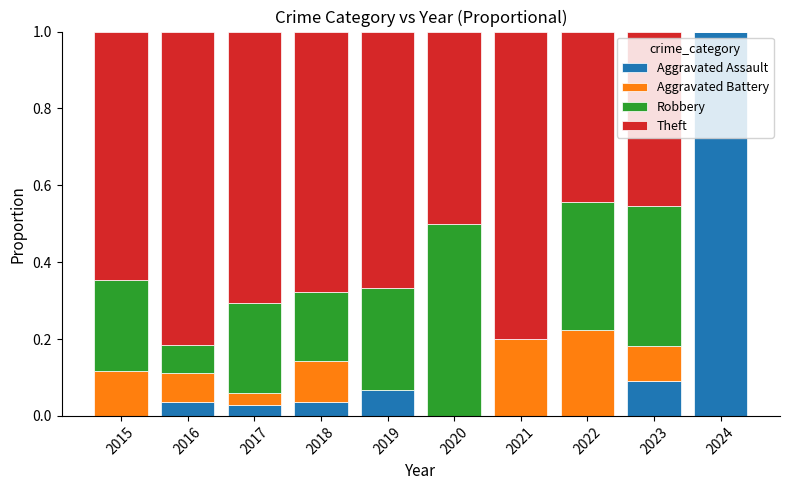

At which label does Aggravated Assault reach its peak?

2024